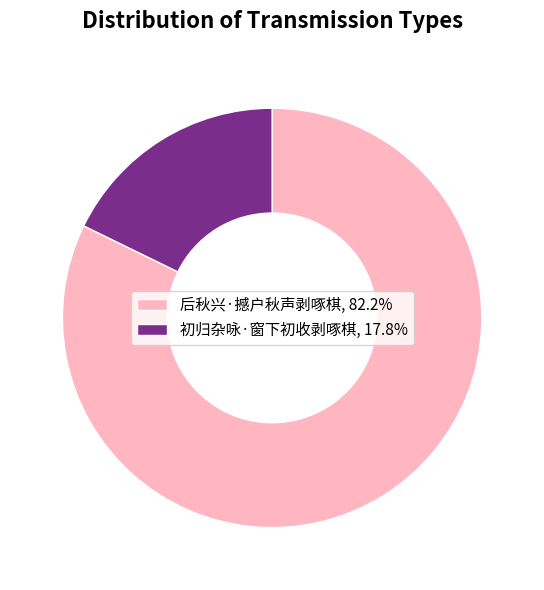

Does any single category account for the majority?

Yes